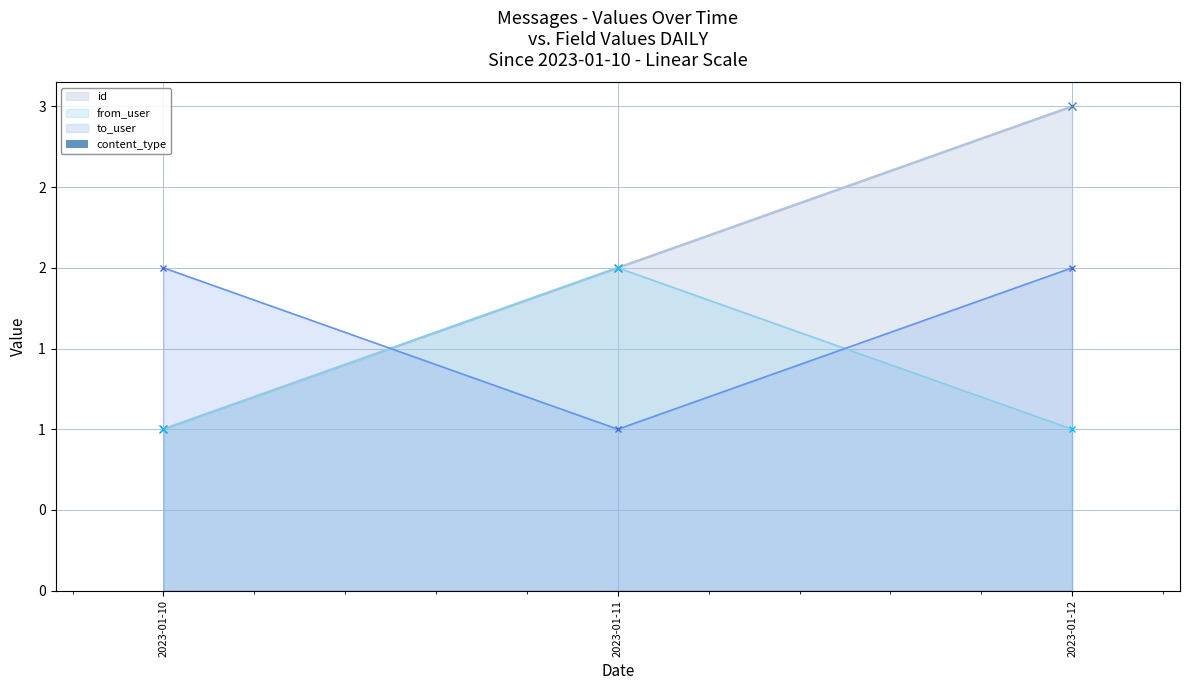

Which series changed the most between 2023-01-11 and 2023-01-12?

id